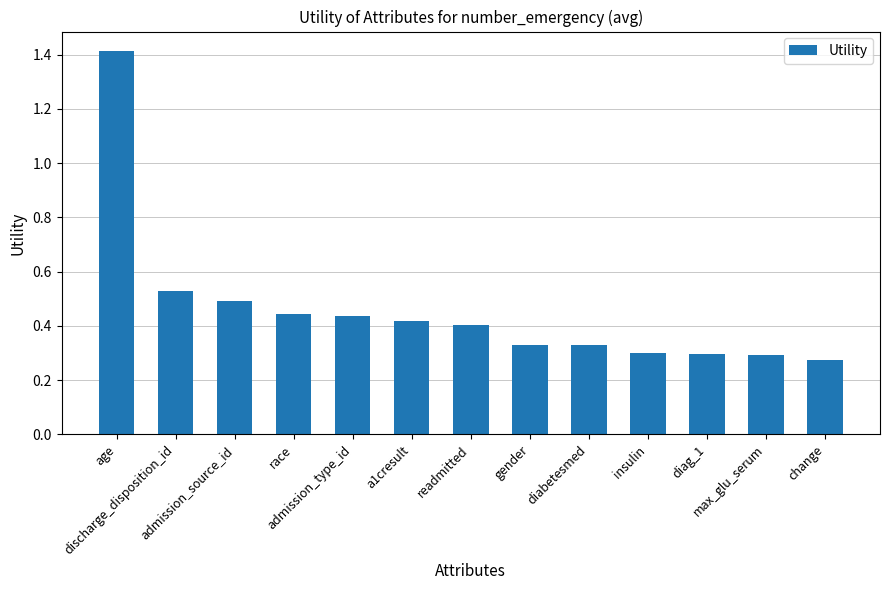

What is the difference between the maximum and minimum values?

1.1